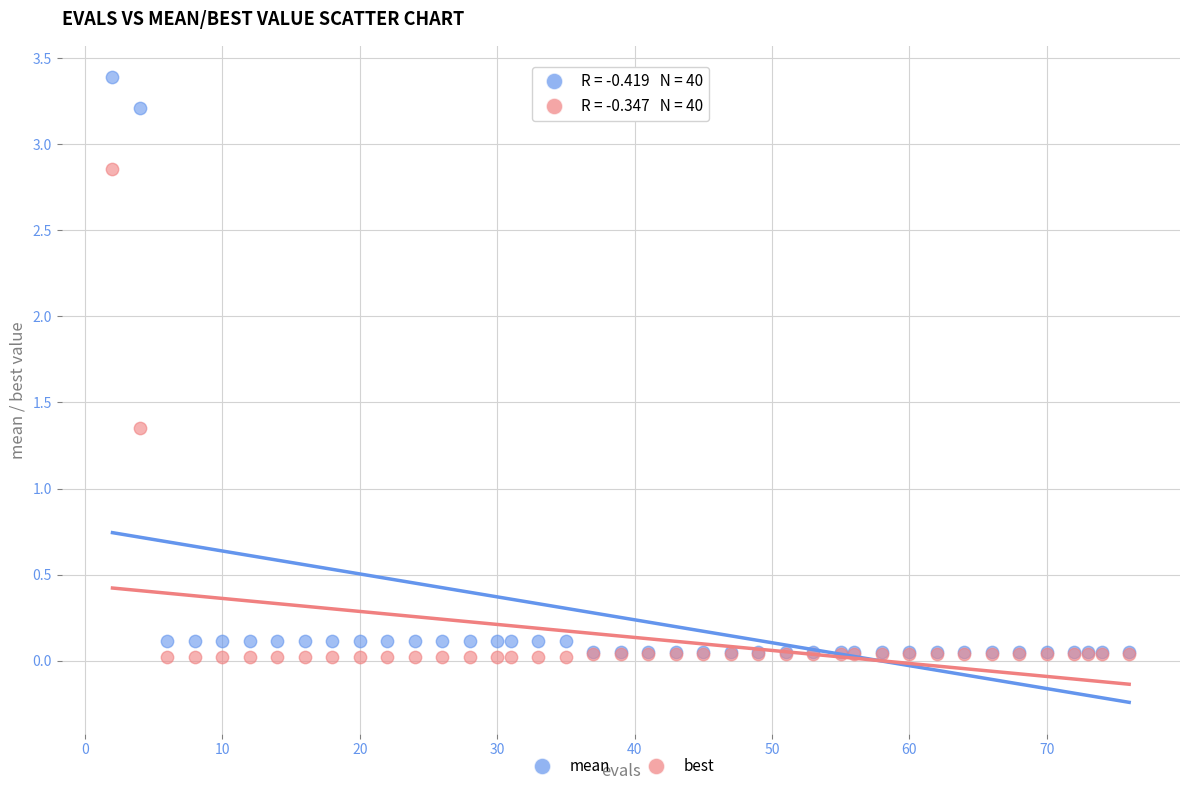

Which series has the widest spread of Y values?

mean